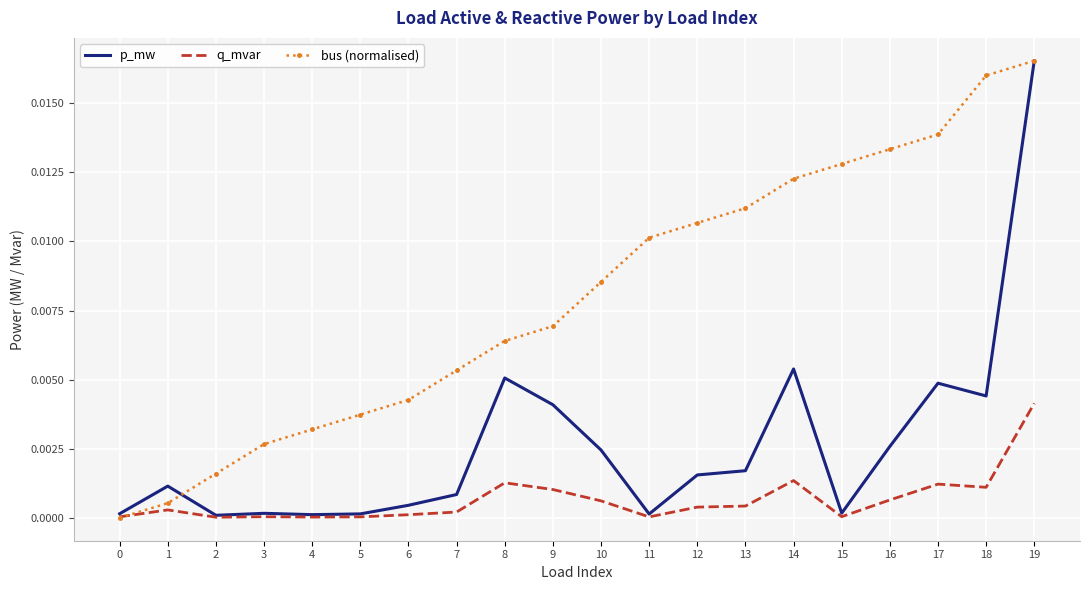

Rank the series by their average value, from highest to lowest.

bus (normalised), p_mw, q_mvar